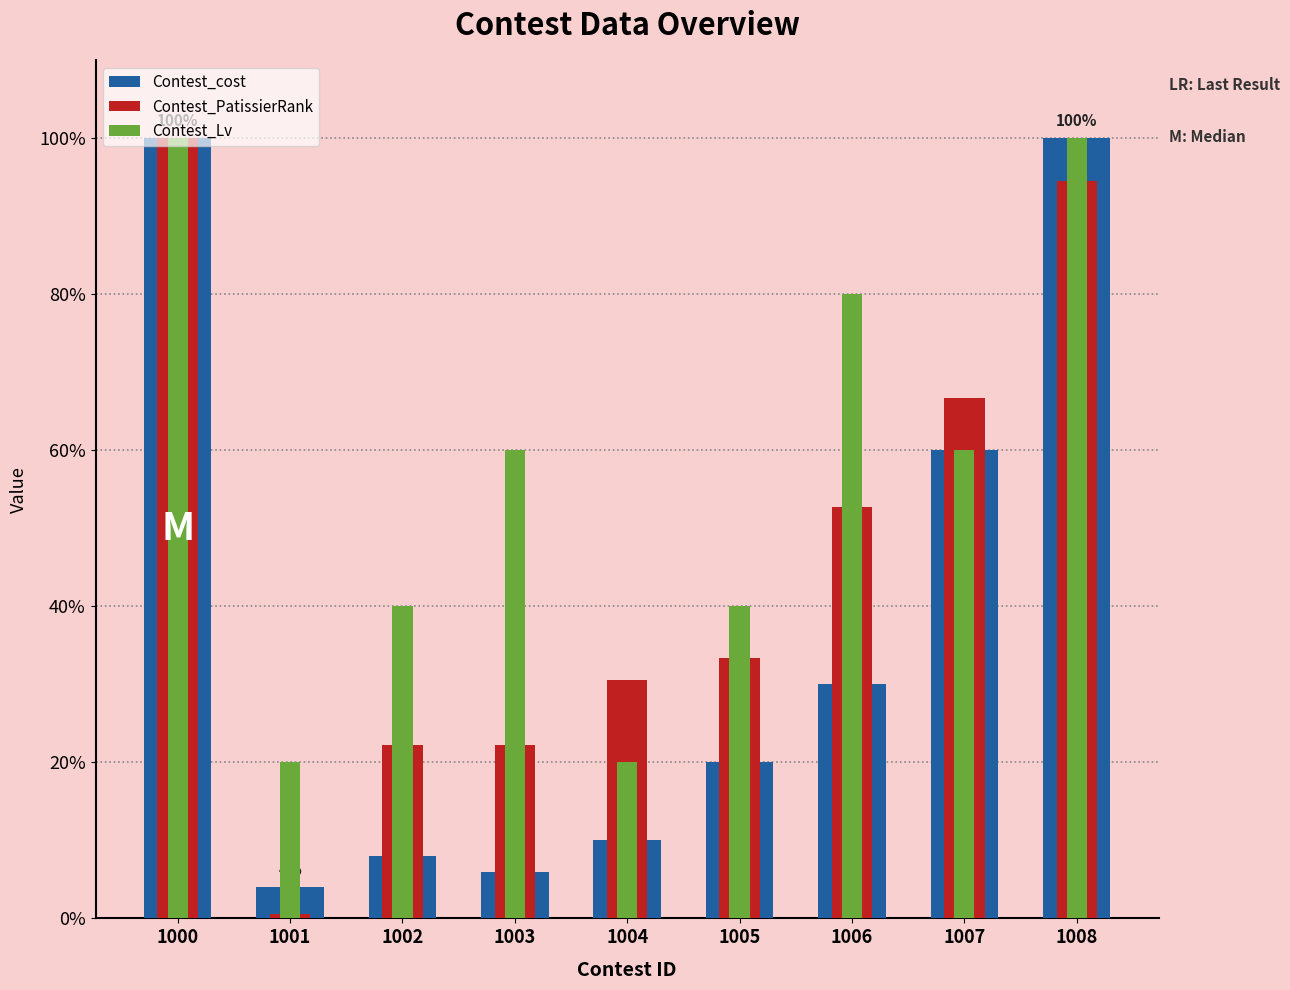

How many data points in Contest_PatissierRank are less than 33?

4